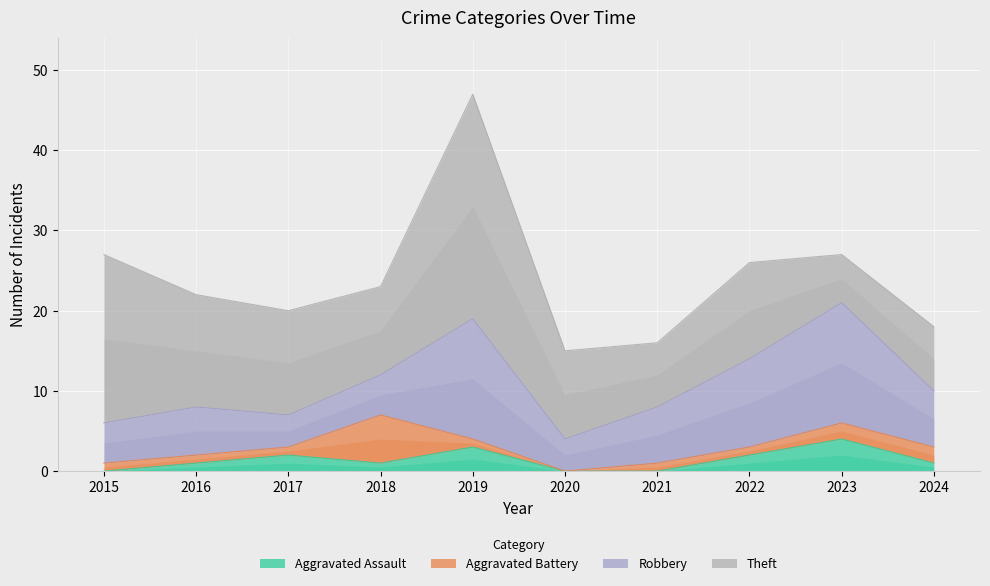

Which series has the widest spread of values?

Theft